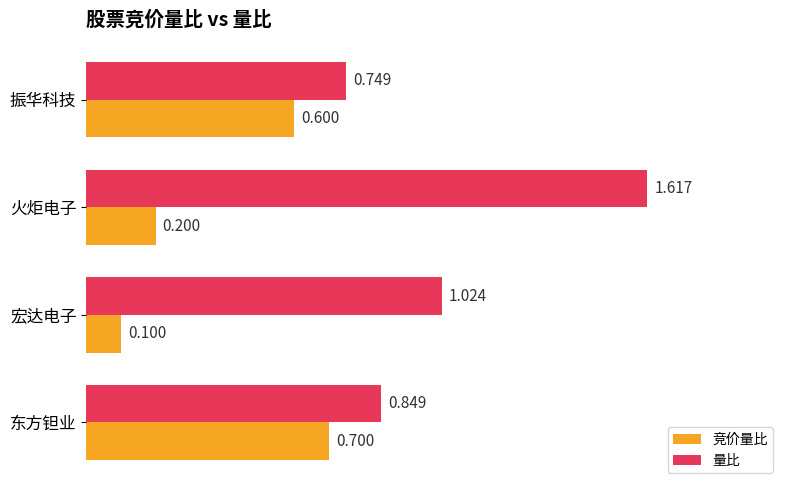

What is the difference between the maximum and minimum values in the 竞价量比 series?

0.6